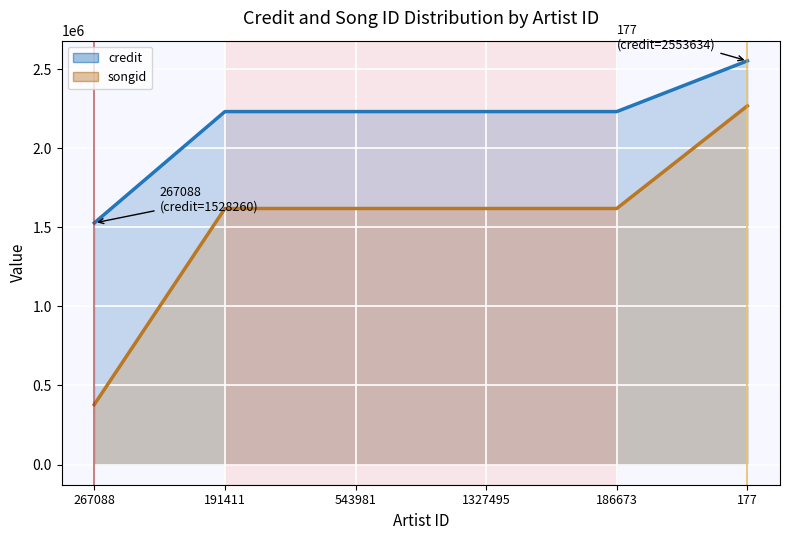

At how many categories does at least one series exceed 900232?

6